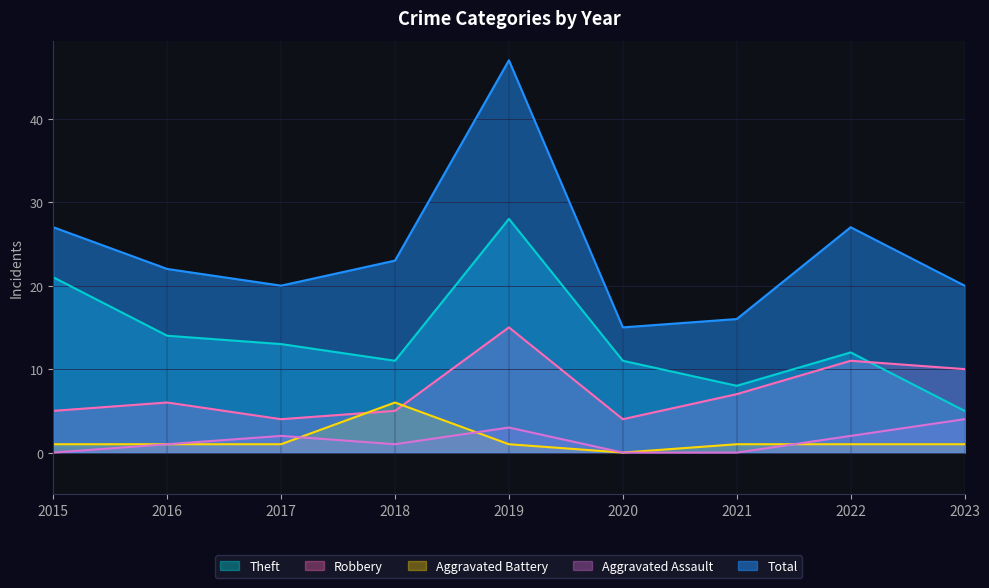

Is the value of Theft at 2022 greater than the value of Aggravated Assault at 2021?

Yes